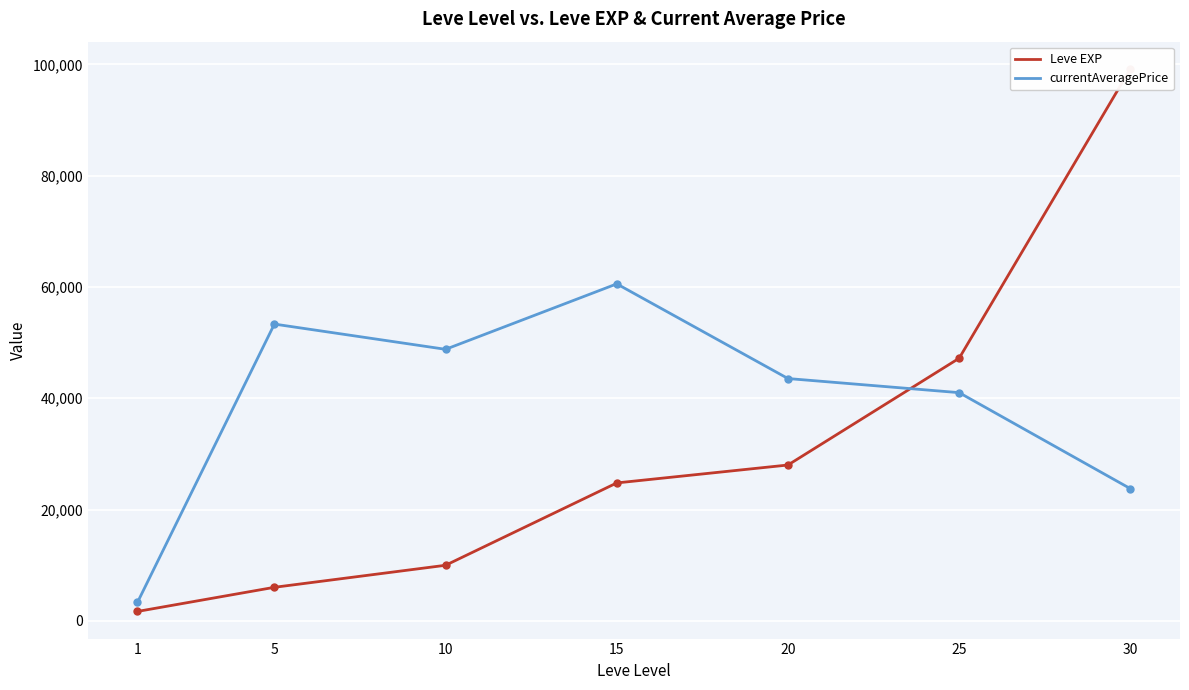

Is the value of Leve EXP at 5 greater than the value of currentAveragePrice at 10?

No